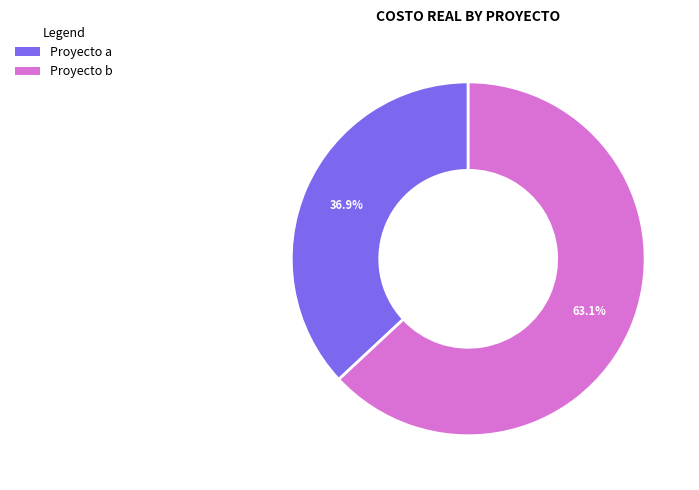

Is there a majority slice in this chart?

Yes